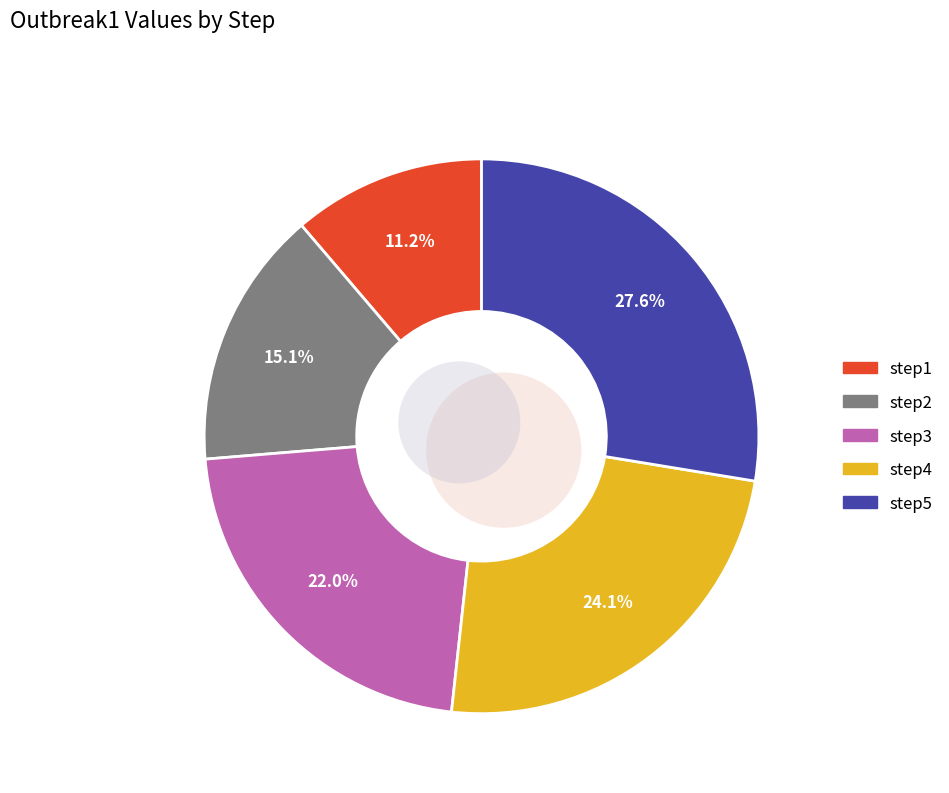

Does step3 account for over 50% of the chart?

No